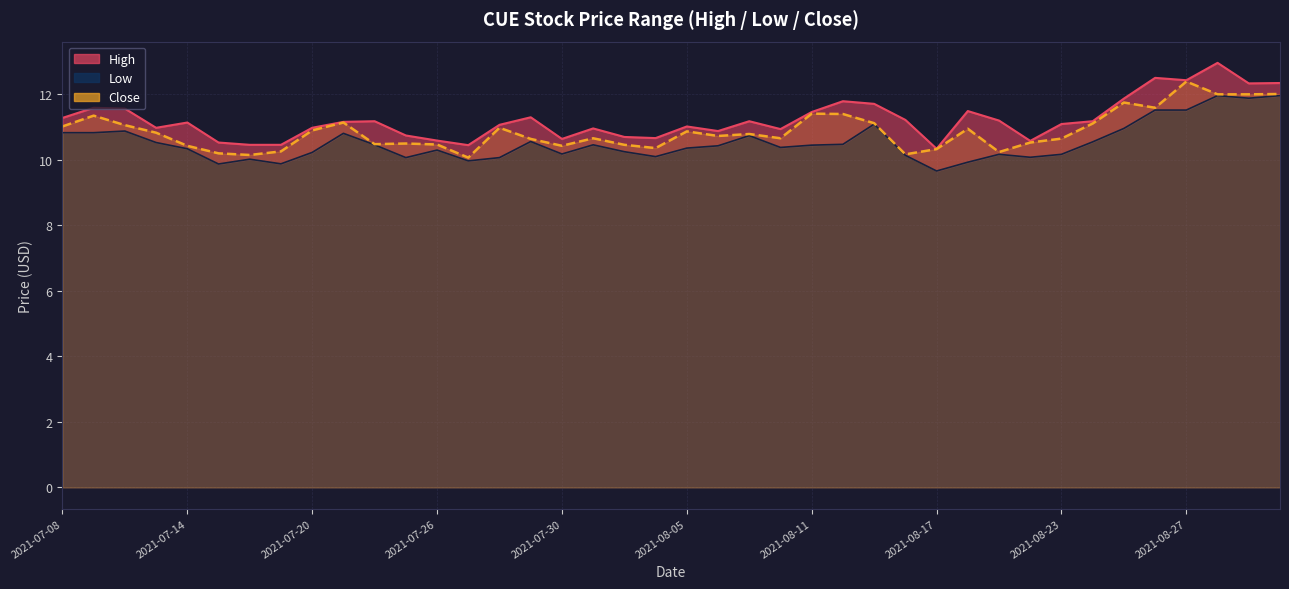

What is the maximum value shown in the chart?

12.9